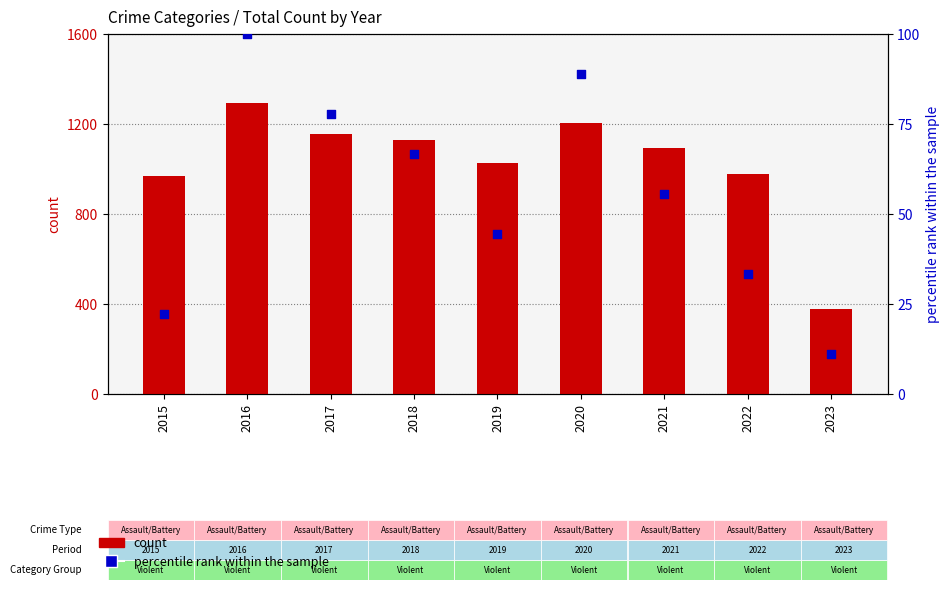

What are all the series names shown in the legend?

count, percentile rank within the sample